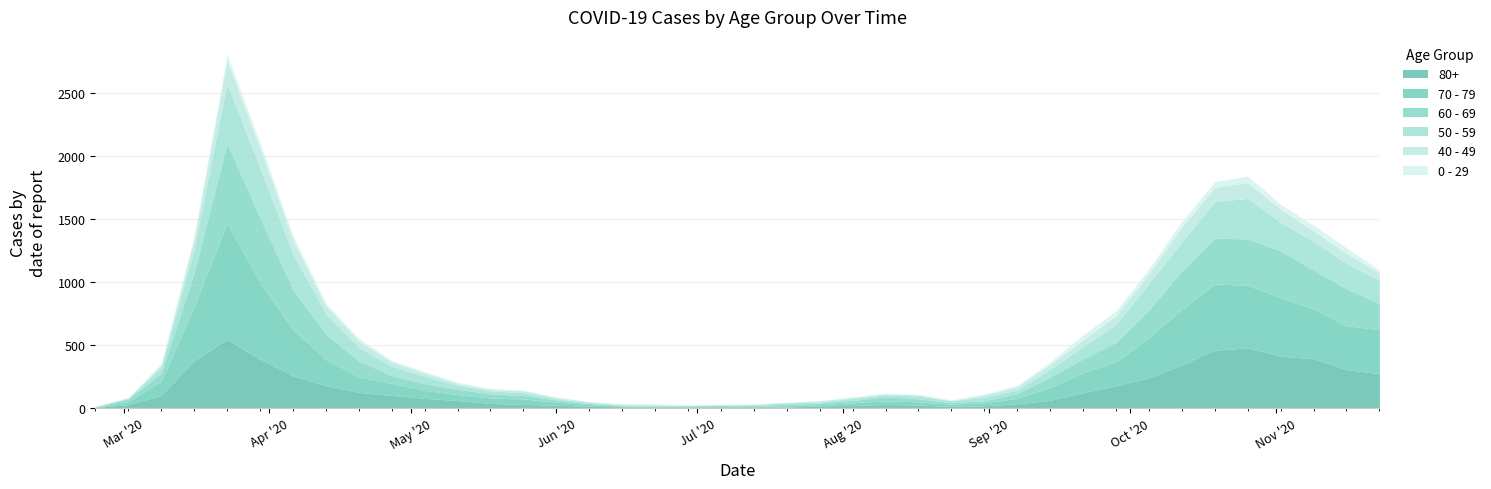

True or false: 60 - 69 and 0 - 29 cross at least once.

True